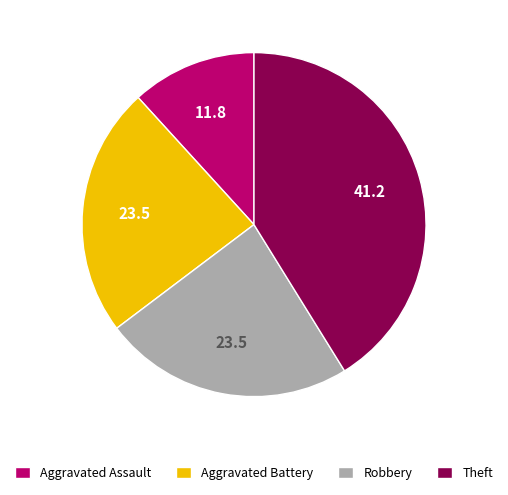

How many slices are in this pie chart?

4